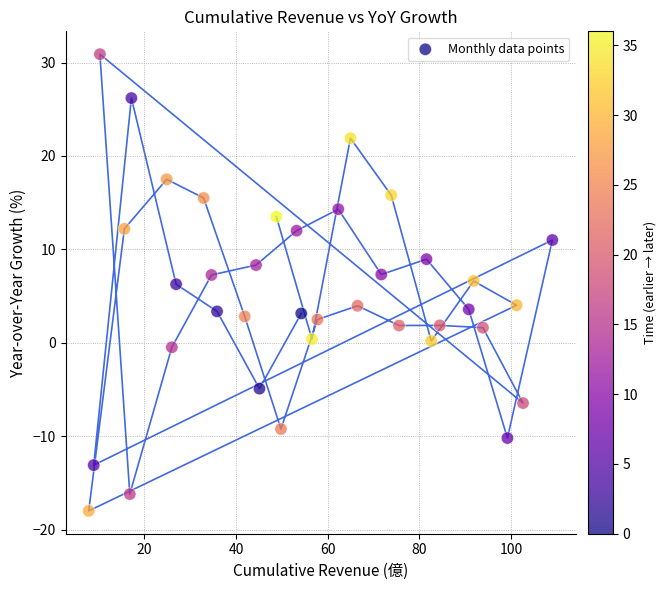

What is the range of Y values (max minus min)?

48.9